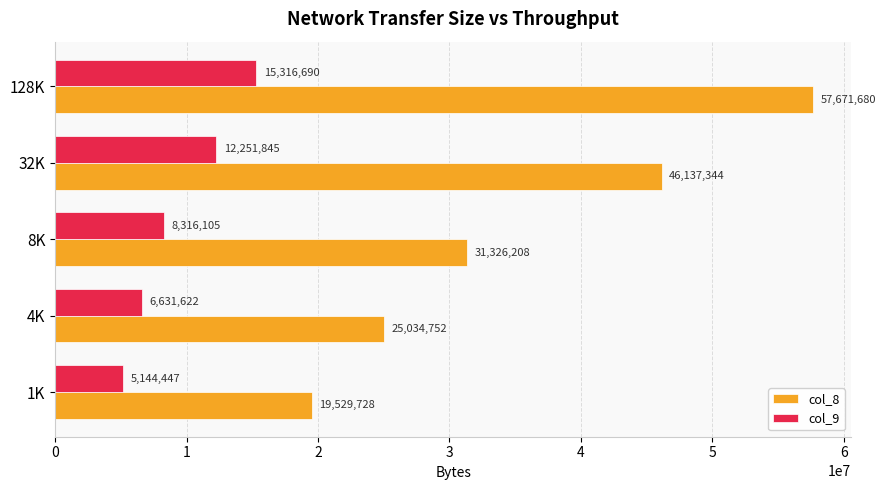

What is the greatest value displayed?

57671680